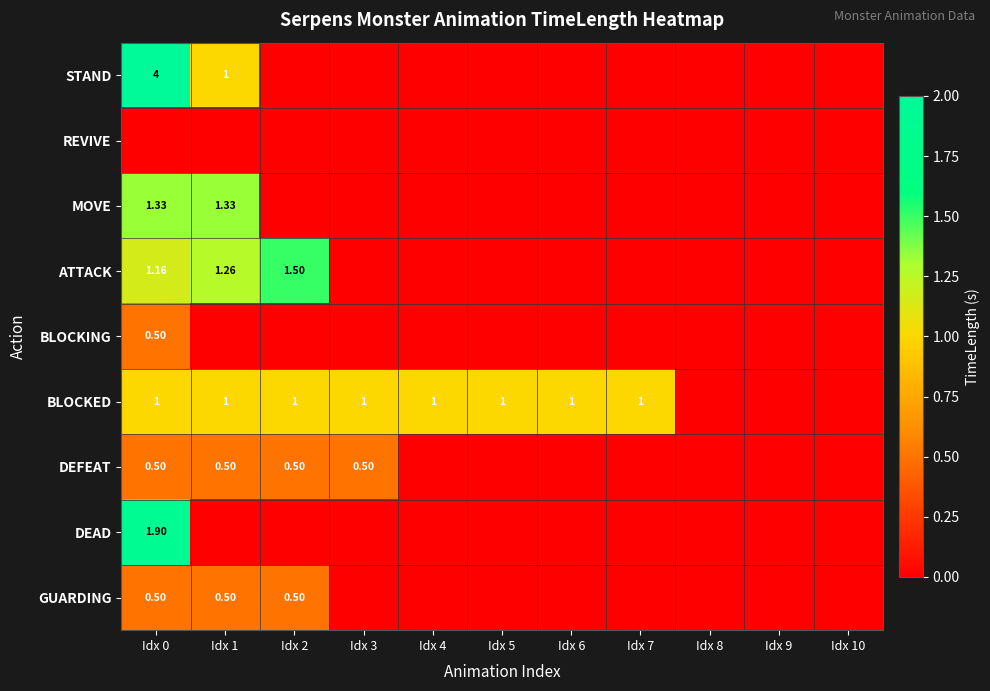

The GUARDING series shows 0.3 at Idx 3. True or false?

False